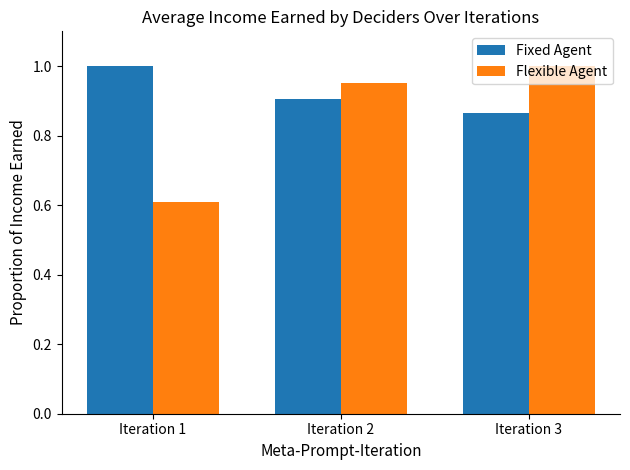

What is the spread (max minus min) of values at Iteration 1?

0.4